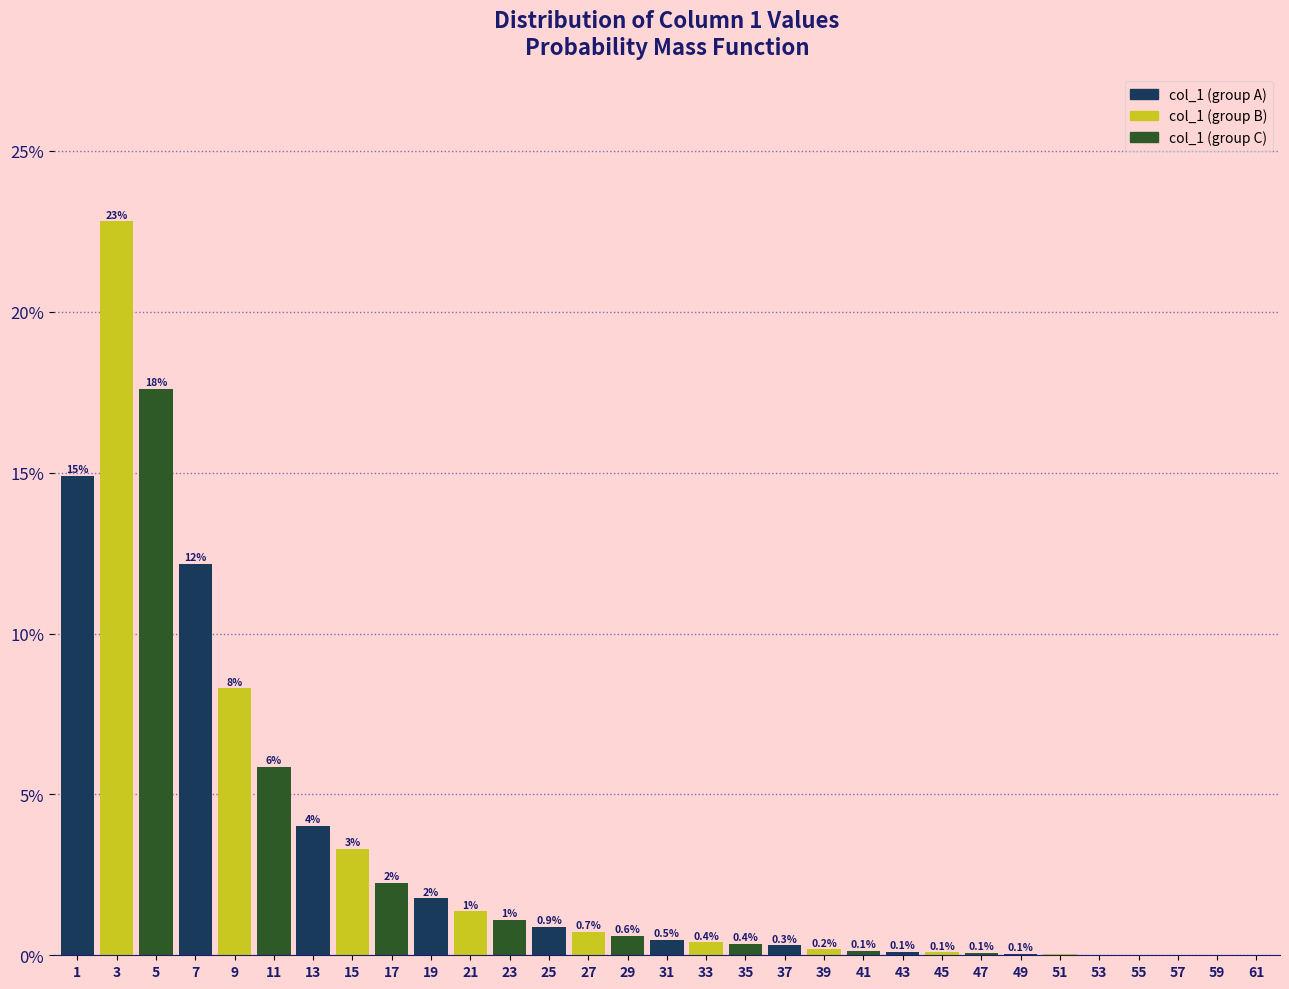

The value at 37 is 0.3. True or false?

True